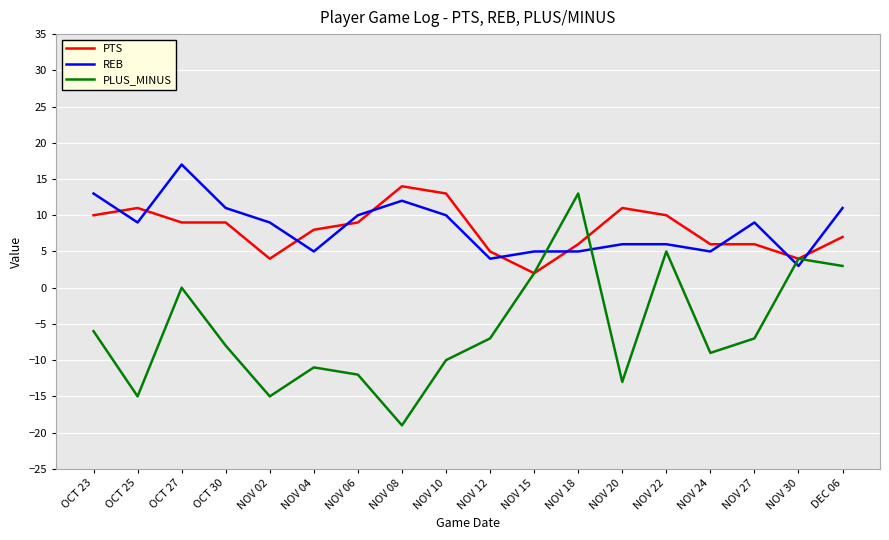

How many lines are shown in the chart?

3